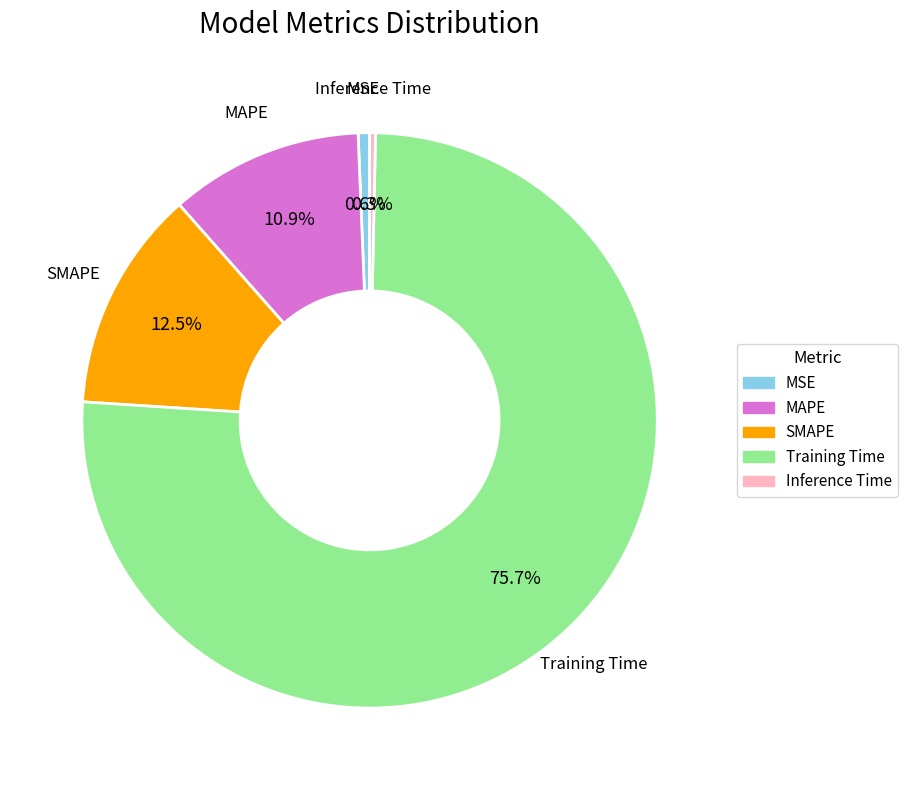

To the nearest percent, what is the difference between the SMAPE and MAPE slice percentages?

2%